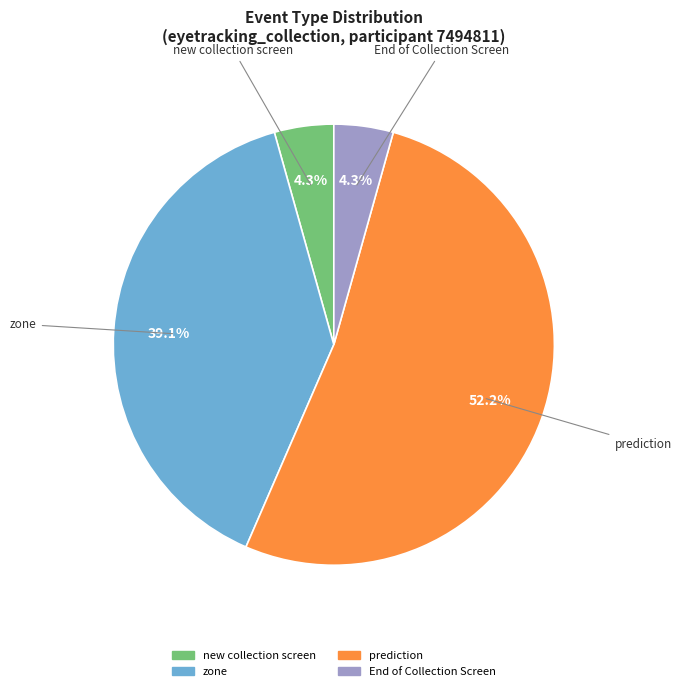

Does any single category account for the majority?

Yes